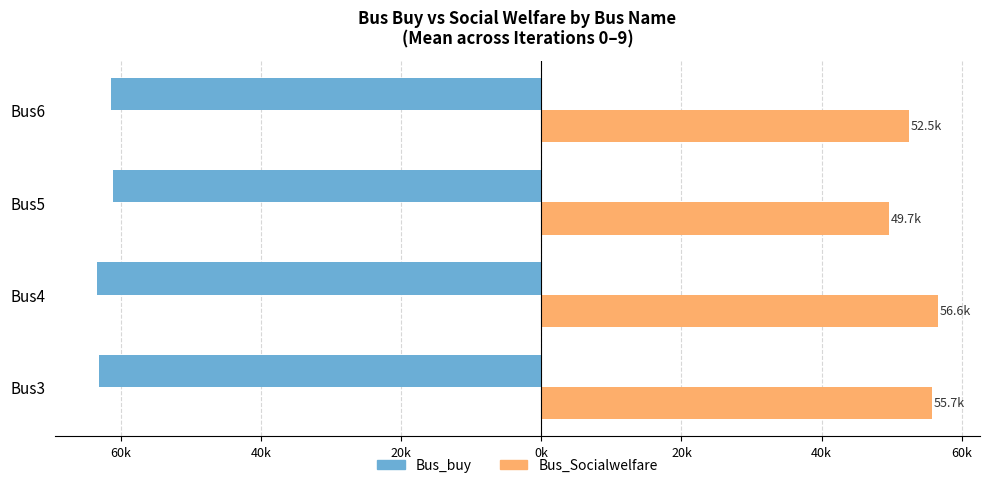

List the series in order of their peak value, lowest first.

Bus_buy, Bus_Socialwelfare